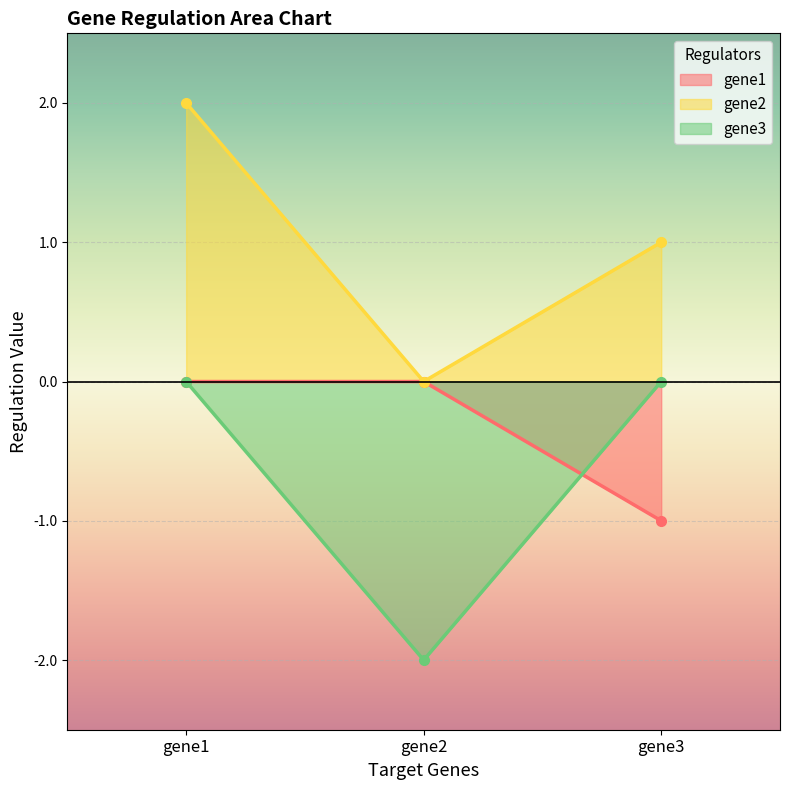

Which series has the largest total across all categories?

gene2